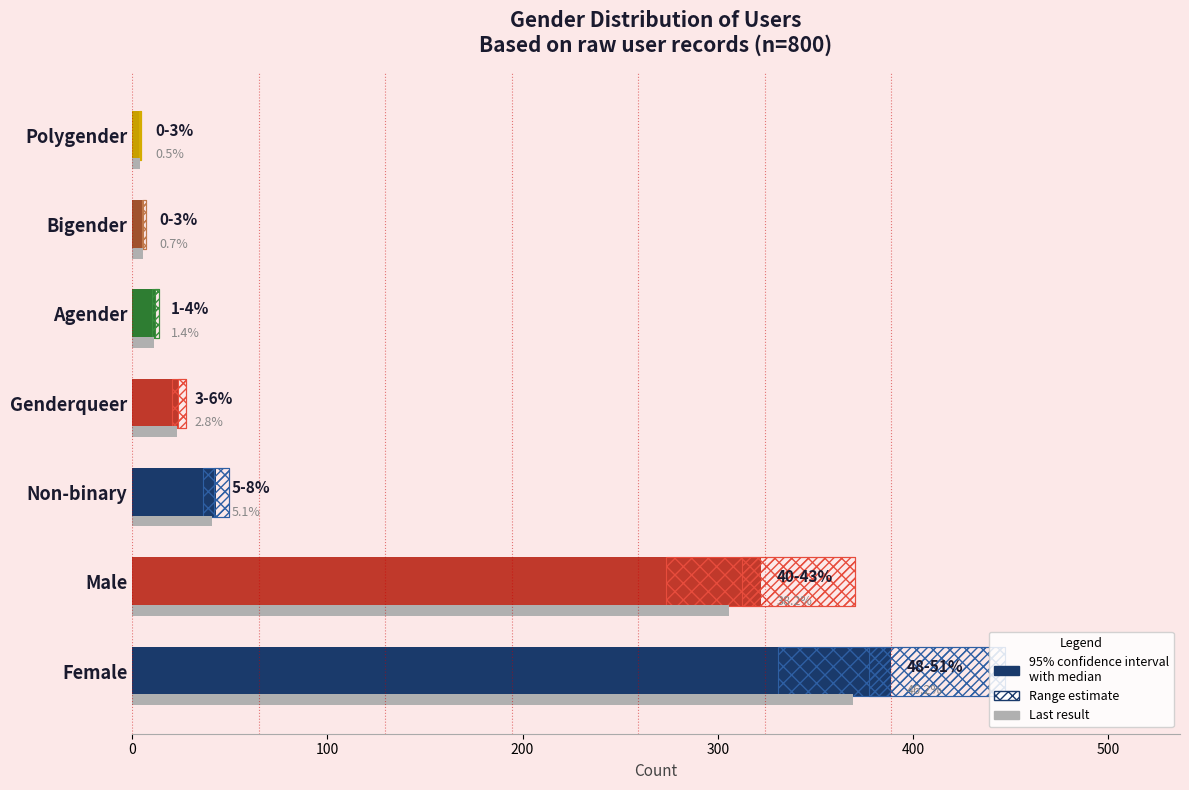

What is the spread (max minus min) of values at Genderqueer?

1.2